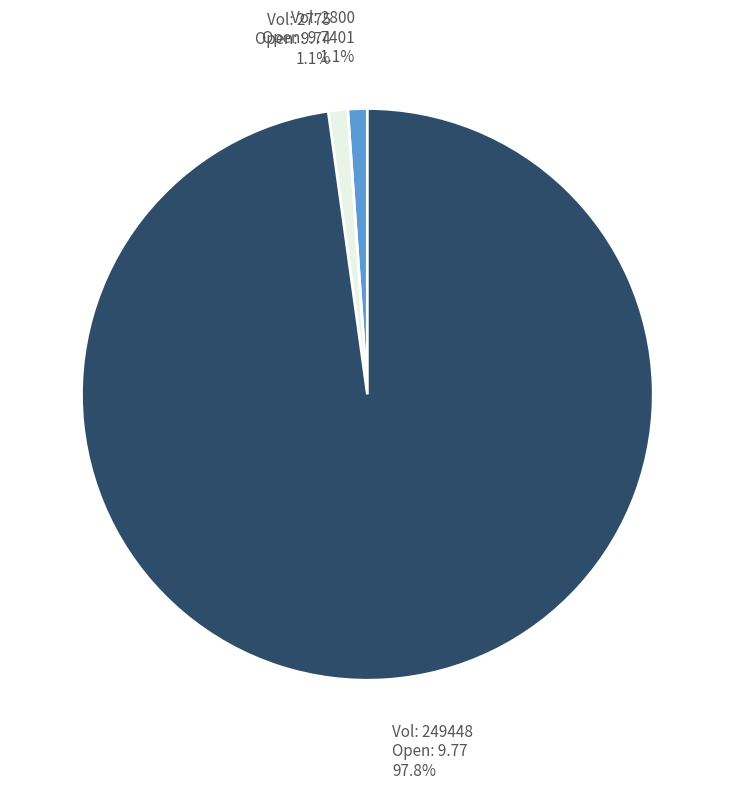

Do Vol: 2775 Open: 9.74 and Vol: 249448 Open: 9.77 together represent more than half of the pie?

Yes